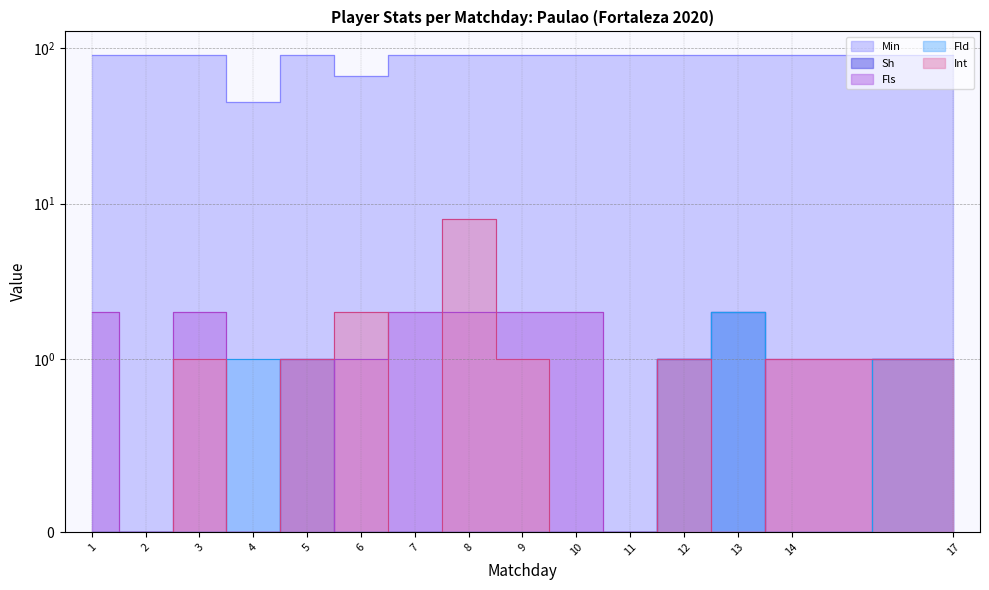

Reading left to right, extract all data points from this chart.

Min: 90	90	90	45	90	66	90	90	90	90	90	90	90	90	90
Sh: 0	0	0	0	1	0	0	0	0	0	0	1	2	0	1
Fls: 2	0	2	0	0	1	2	2	2	2	0	1	0	1	1
Fld: 0	0	0	1	0	0	0	0	0	0	0	1	2	0	1
Int: 0	0	1	0	1	2	0	8	1	0	0	1	0	1	1